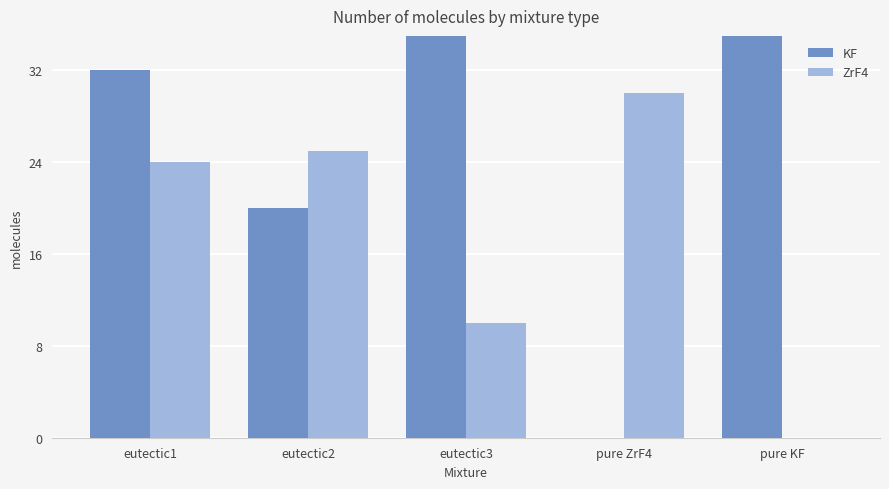

How many categories are shown in the chart?

5